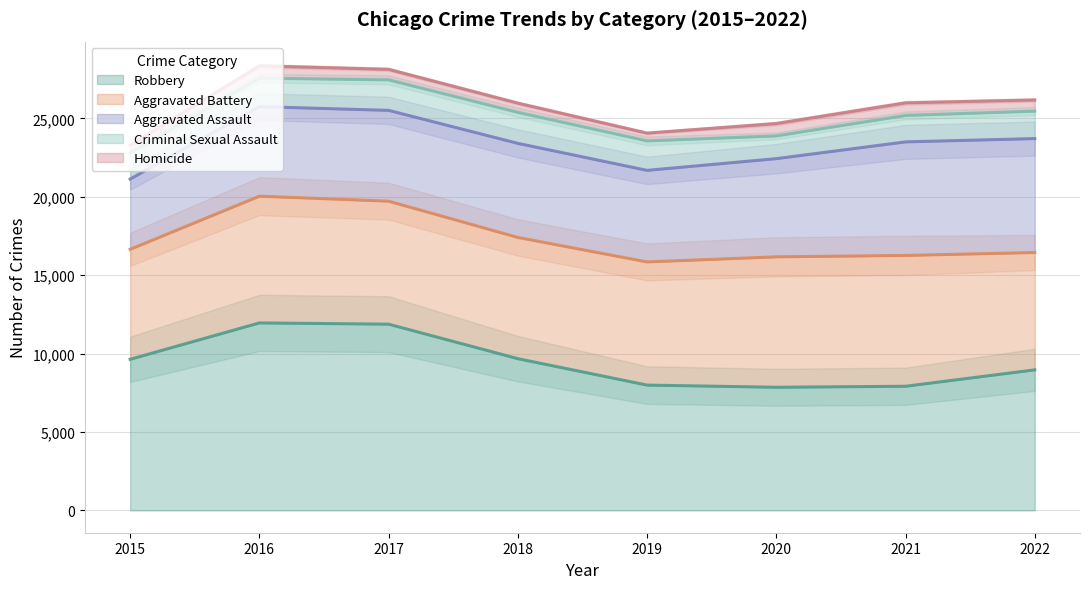

What is the approximate value of Robbery at 2015, to the nearest 10?

9640